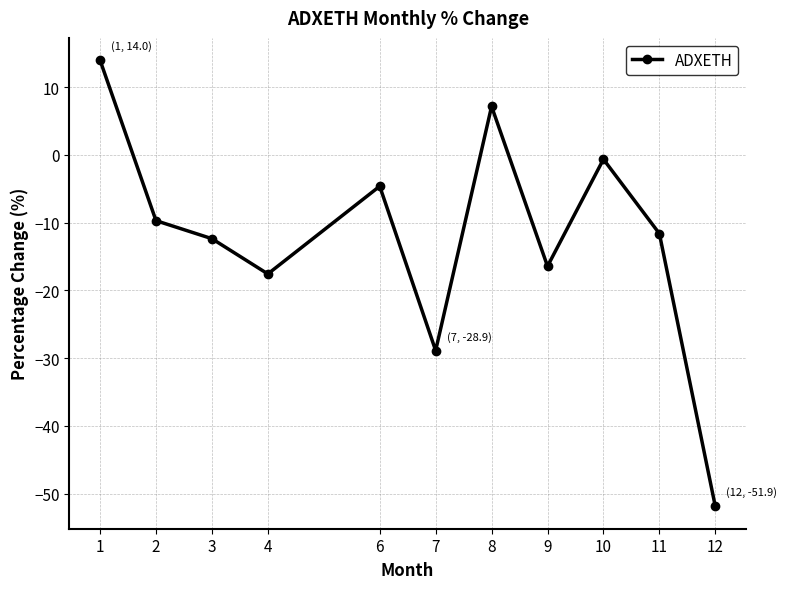

Which has a higher value, 7 or 6?

6